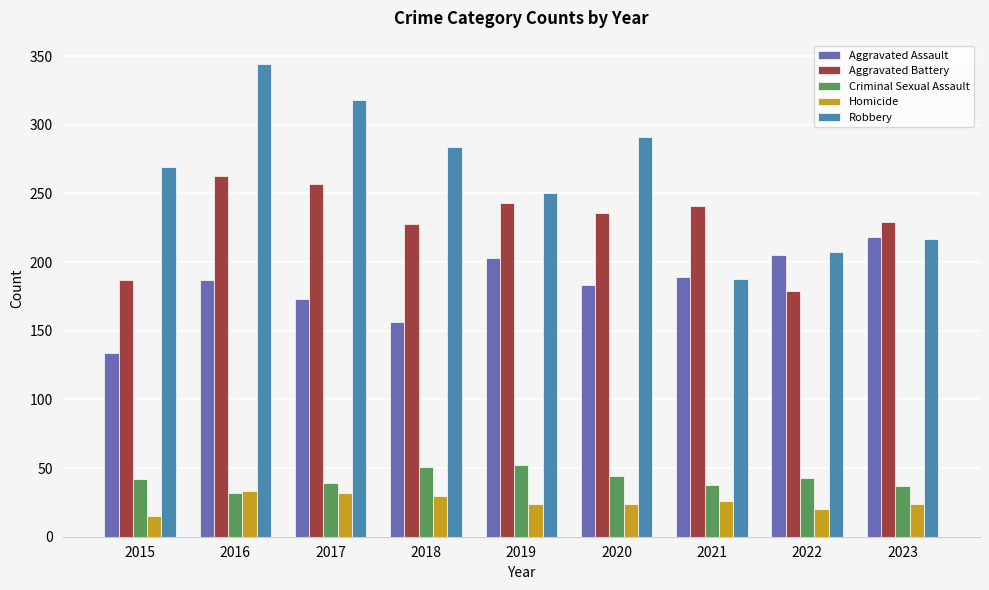

List the series in order of their peak value, lowest first.

Homicide, Criminal Sexual Assault, Aggravated Assault, Aggravated Battery, Robbery